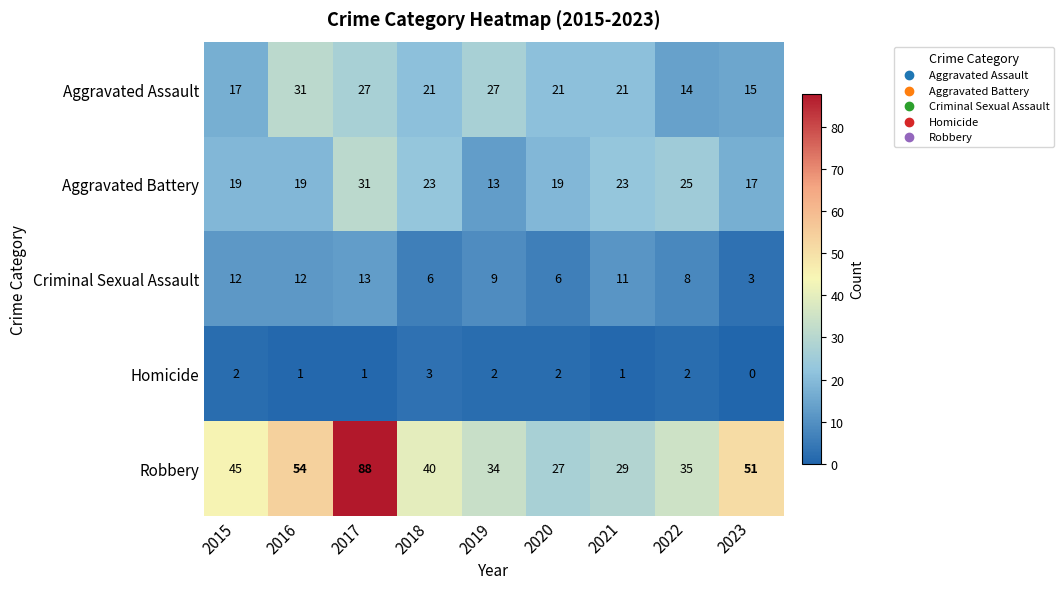

Is the value of Homicide at 2020 greater than the value of Aggravated Assault at 2023?

No